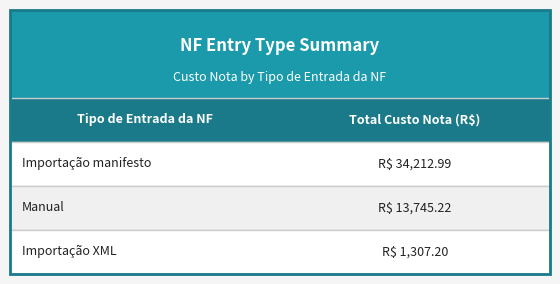

Count the number of data series in this chart.

1